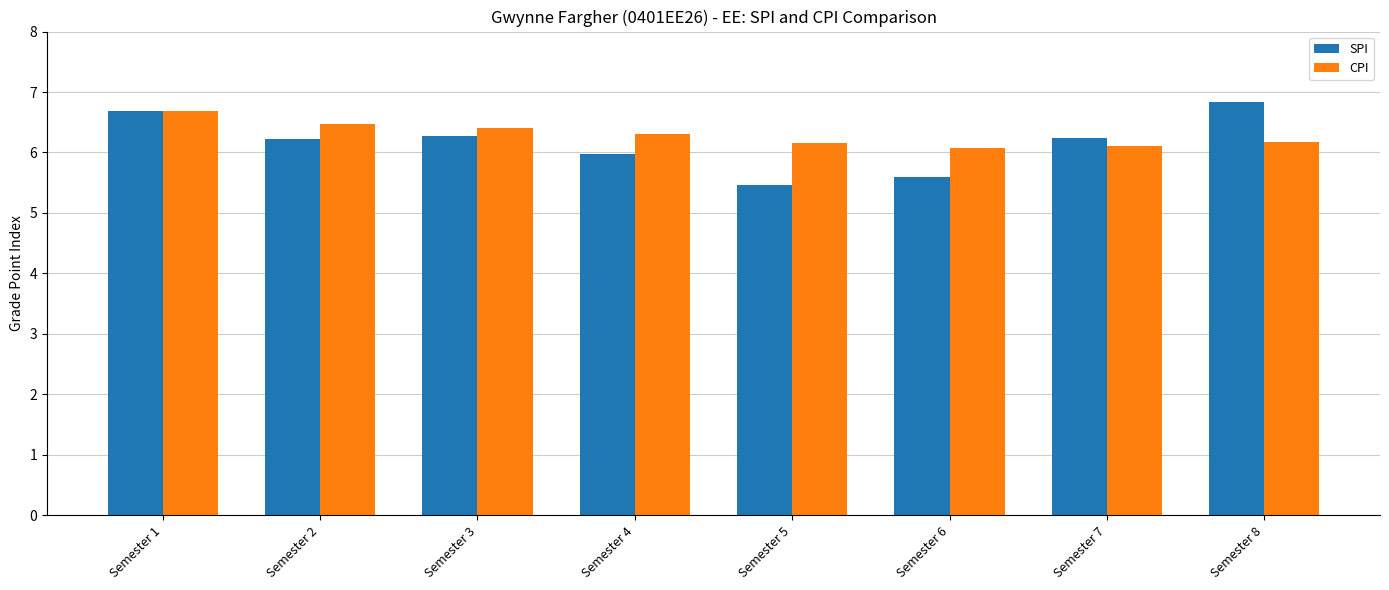

At which label is SPI closest to 6?

Semester 4